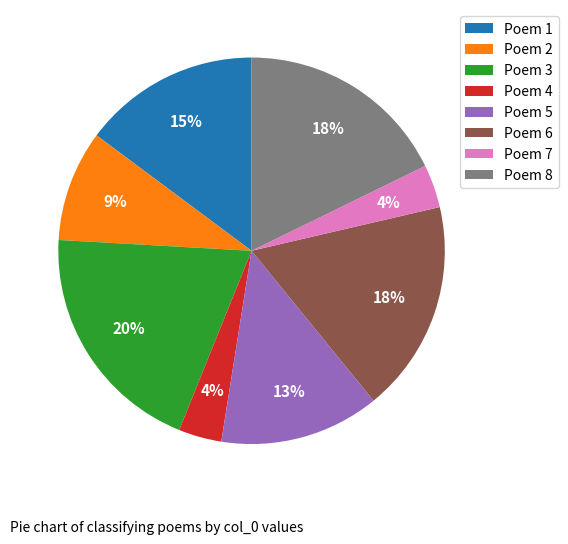

To the nearest percent, what portion does Poem 1 represent?

15%